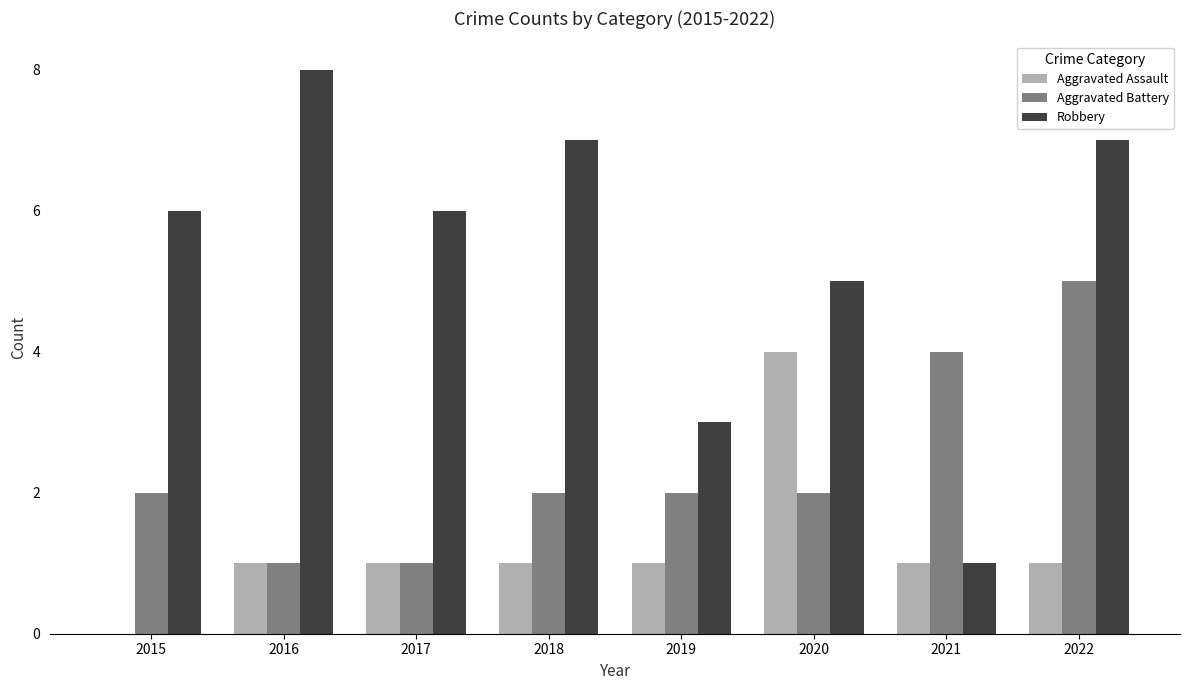

Reading right to left, what are all the values shown in this chart?

Aggravated Assault: 1	1	4	1	1	1	1	0
Aggravated Battery: 5	4	2	2	2	1	1	2
Robbery: 7	1	5	3	7	6	8	6